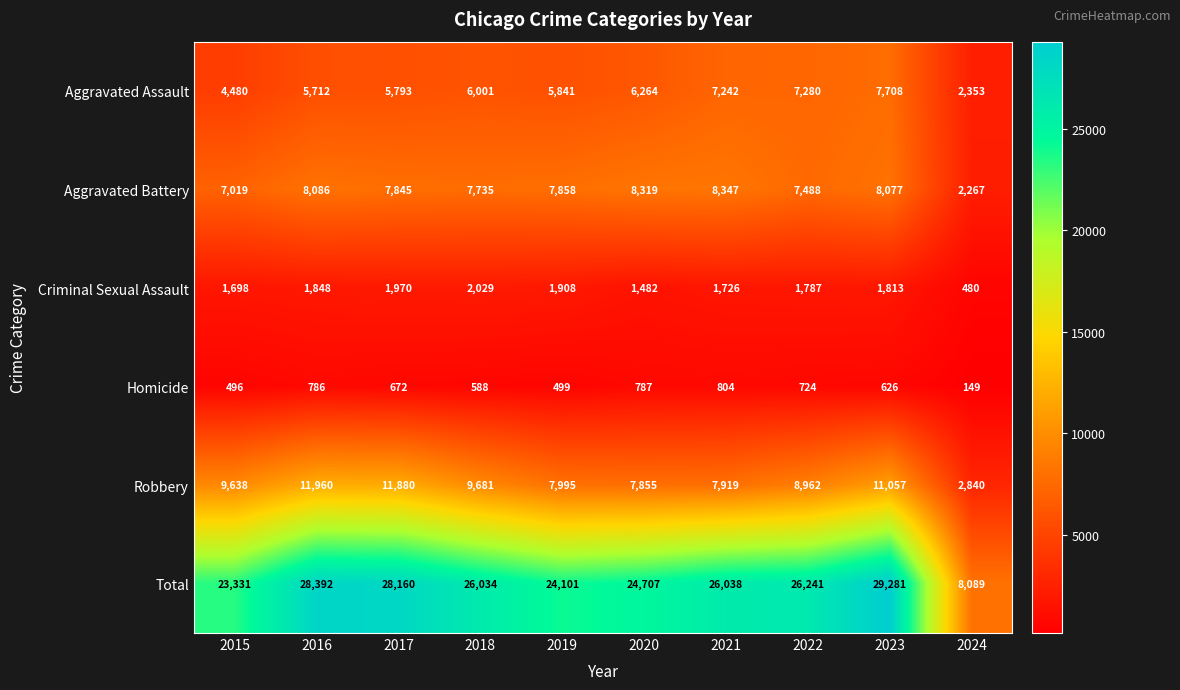

True or false: Criminal Sexual Assault has a value of 3334 at 2017.

False